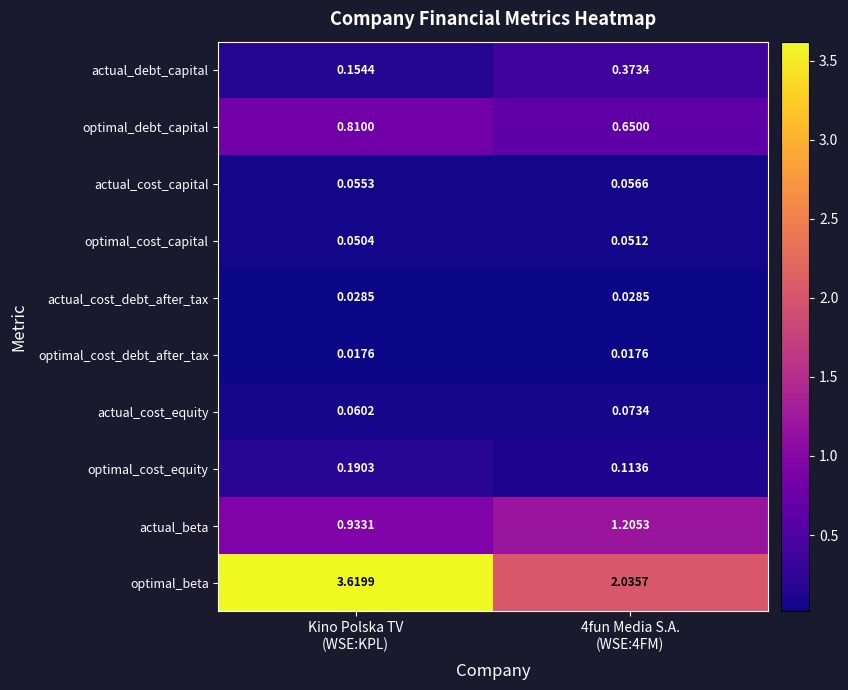

Which series has the largest total across all categories?

optimal_beta